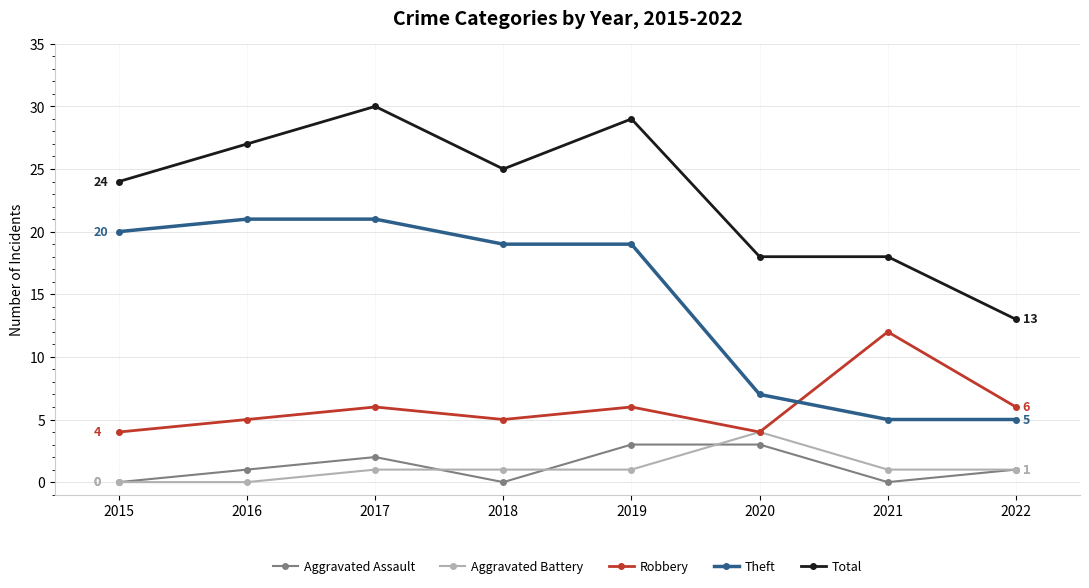

True or false: Aggravated Assault has a value of 2 at 2017.

True